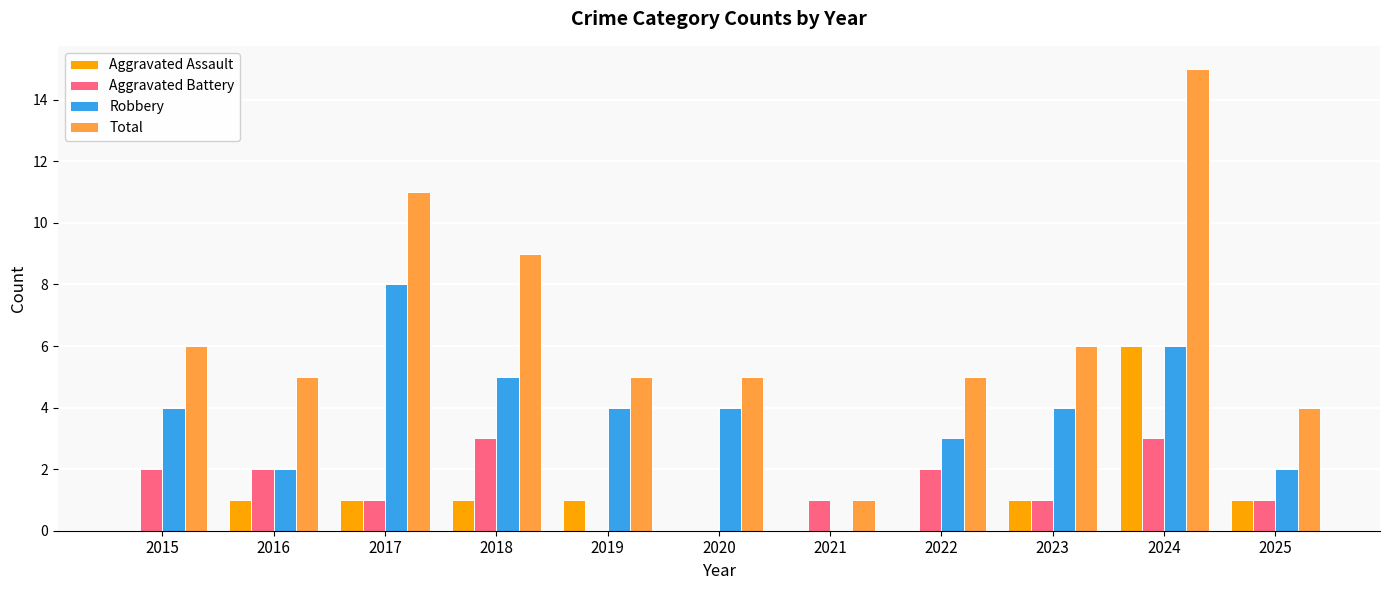

Which label corresponds to the largest value in the chart?

2024